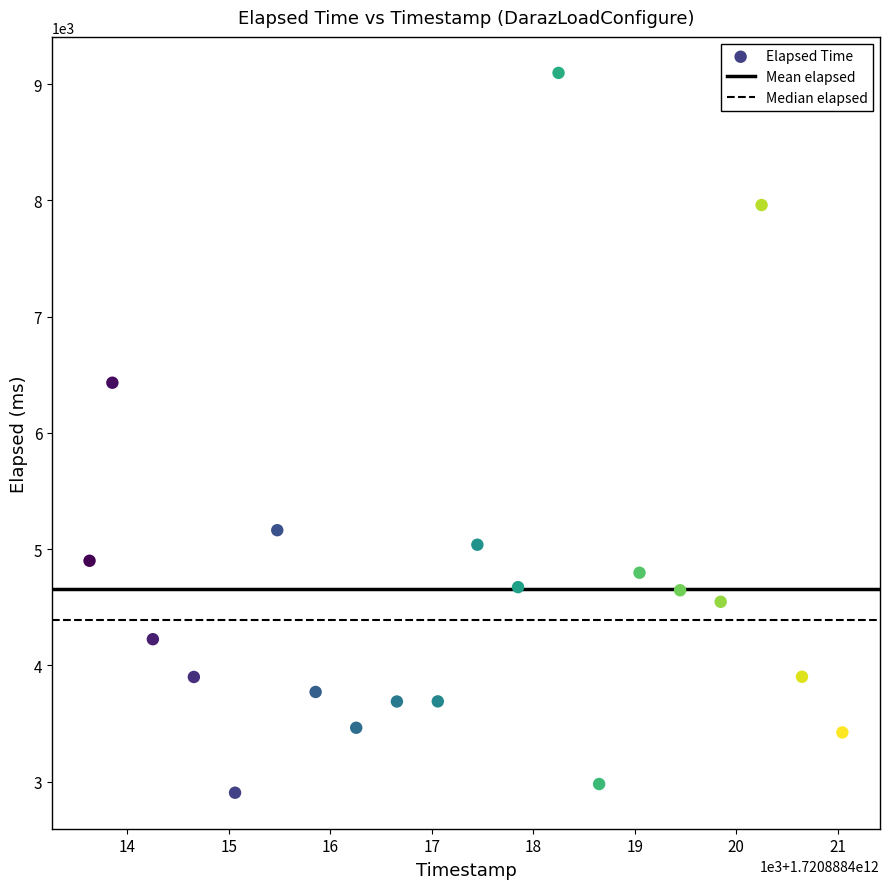

What is the range of Y values (max minus min)?

6194